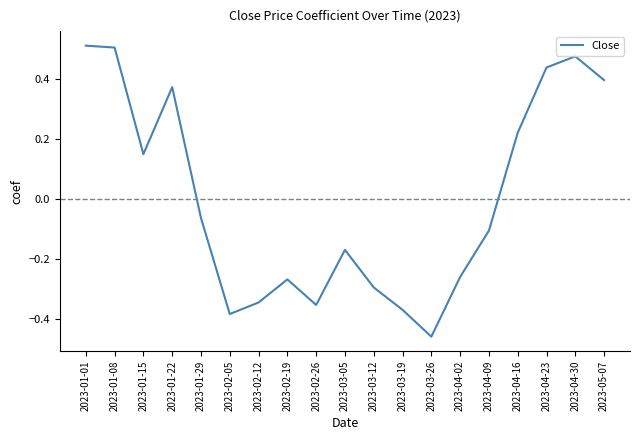

True or false: there are more than 0 points higher than both neighbors.

True